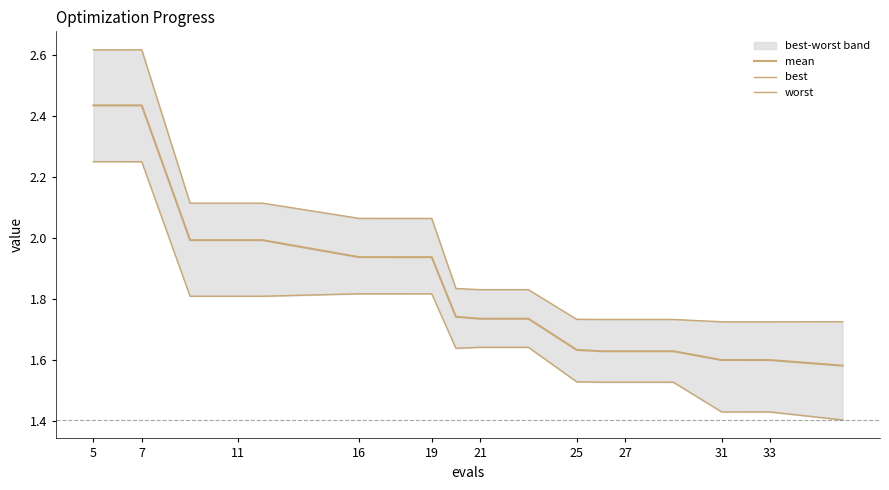

What is the label of the 20th point from the right?

5